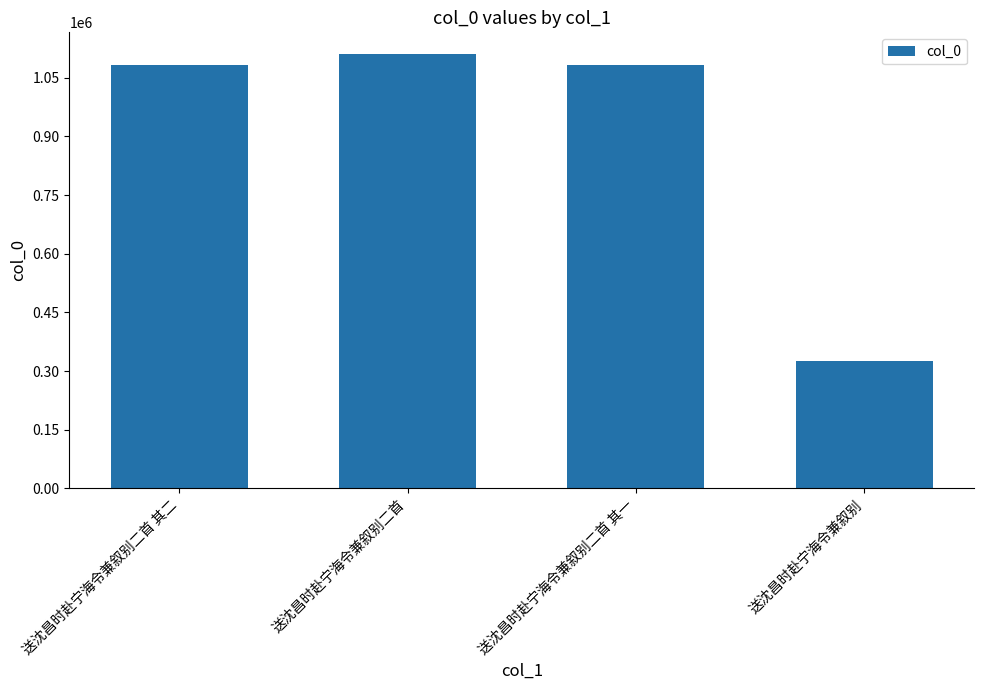

What is the approximate value at 送沈昌时赴宁海令兼叙别?

326088